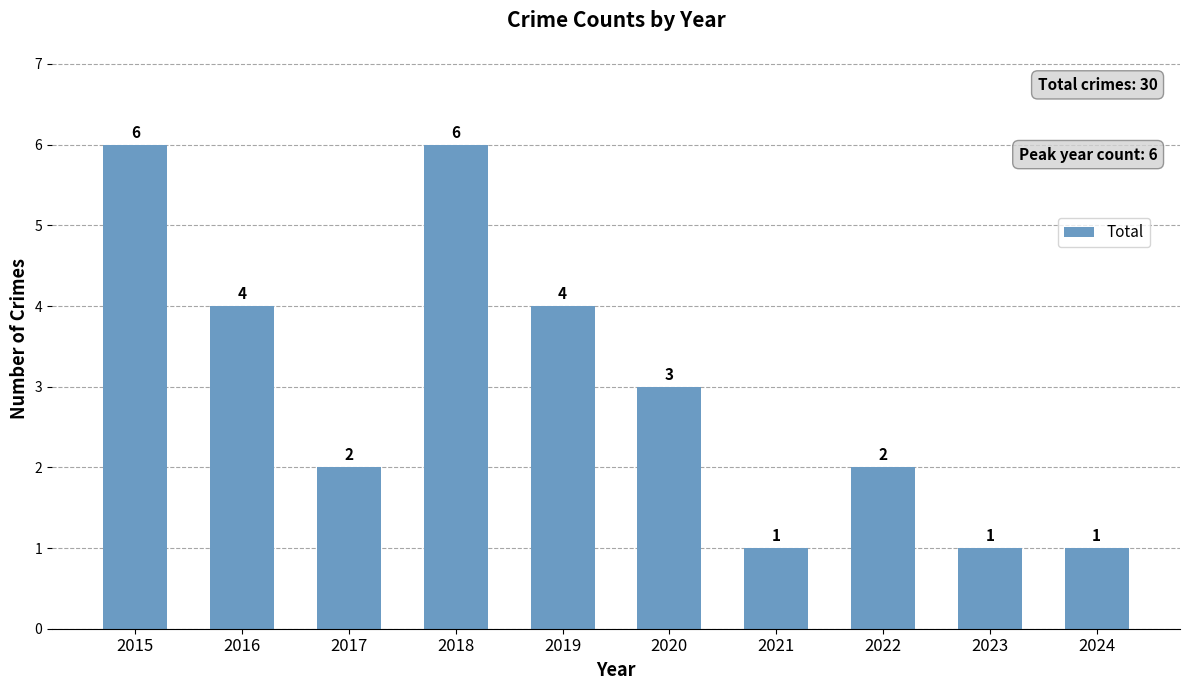

What is the difference between the maximum and minimum values?

5